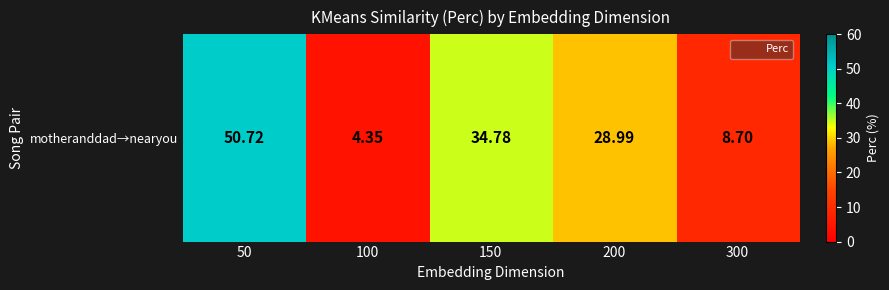

Between 300 and 50, which is larger?

50